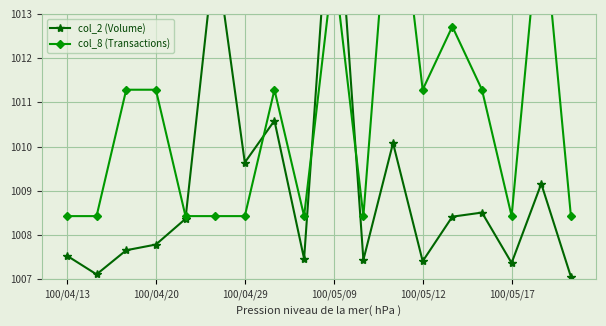

What is the maximum value shown in the chart?

1017.0